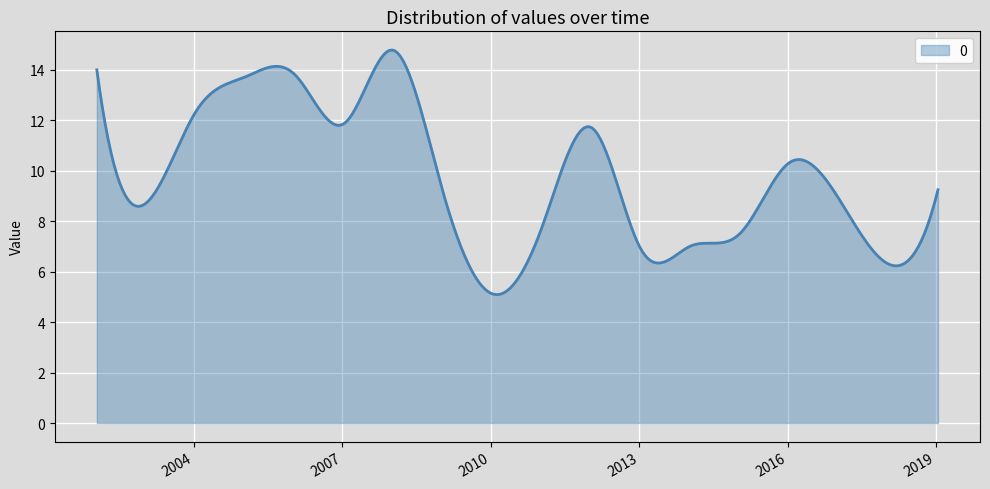

What is the minimum value shown in the chart?

5.1